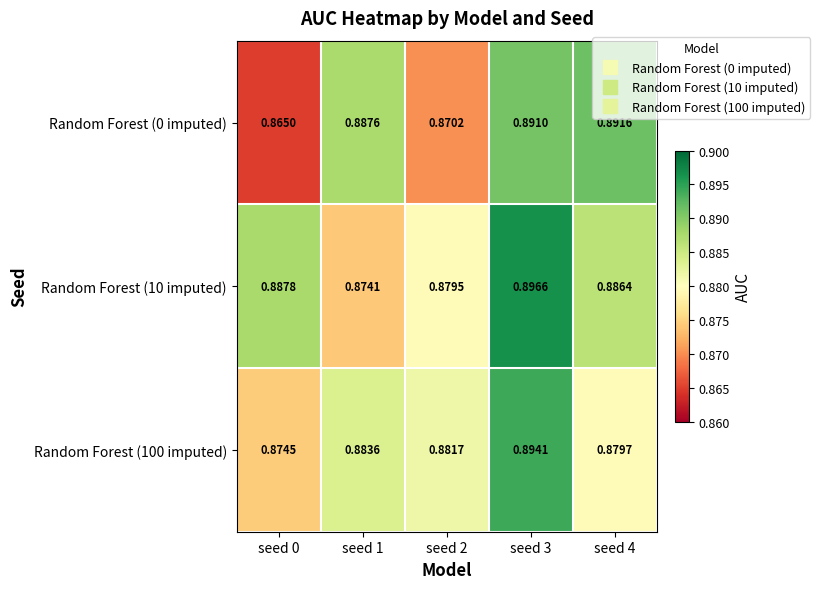

Which series has the largest range (max minus min)?

Random Forest (0 imputed)